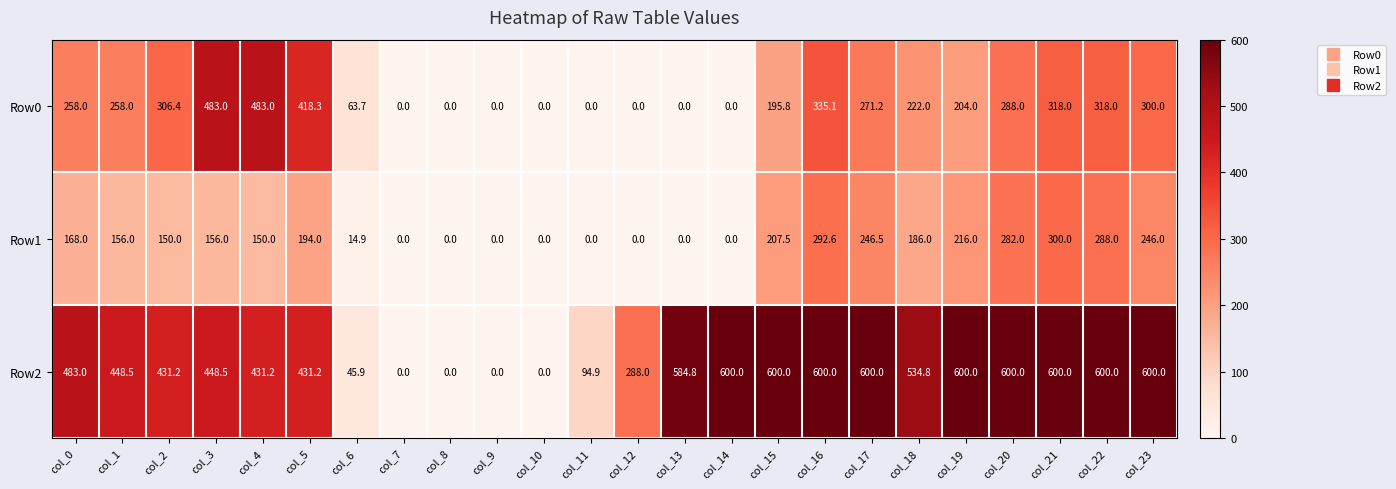

At how many categories does at least one series exceed 550?

10